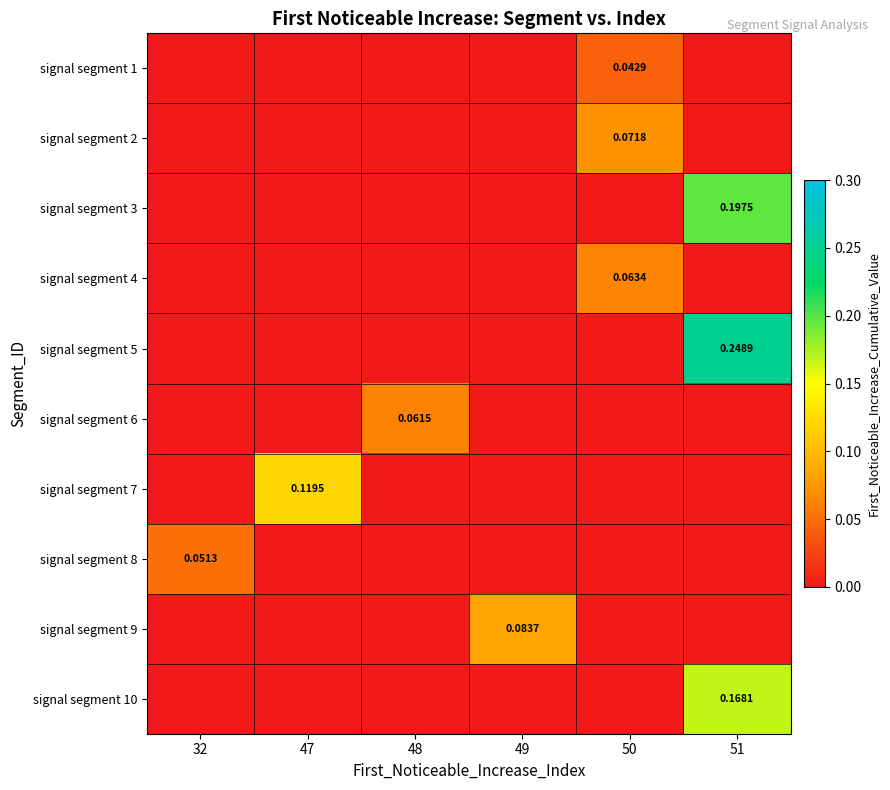

Where is signal segment 10 nearest to the value 0?

32